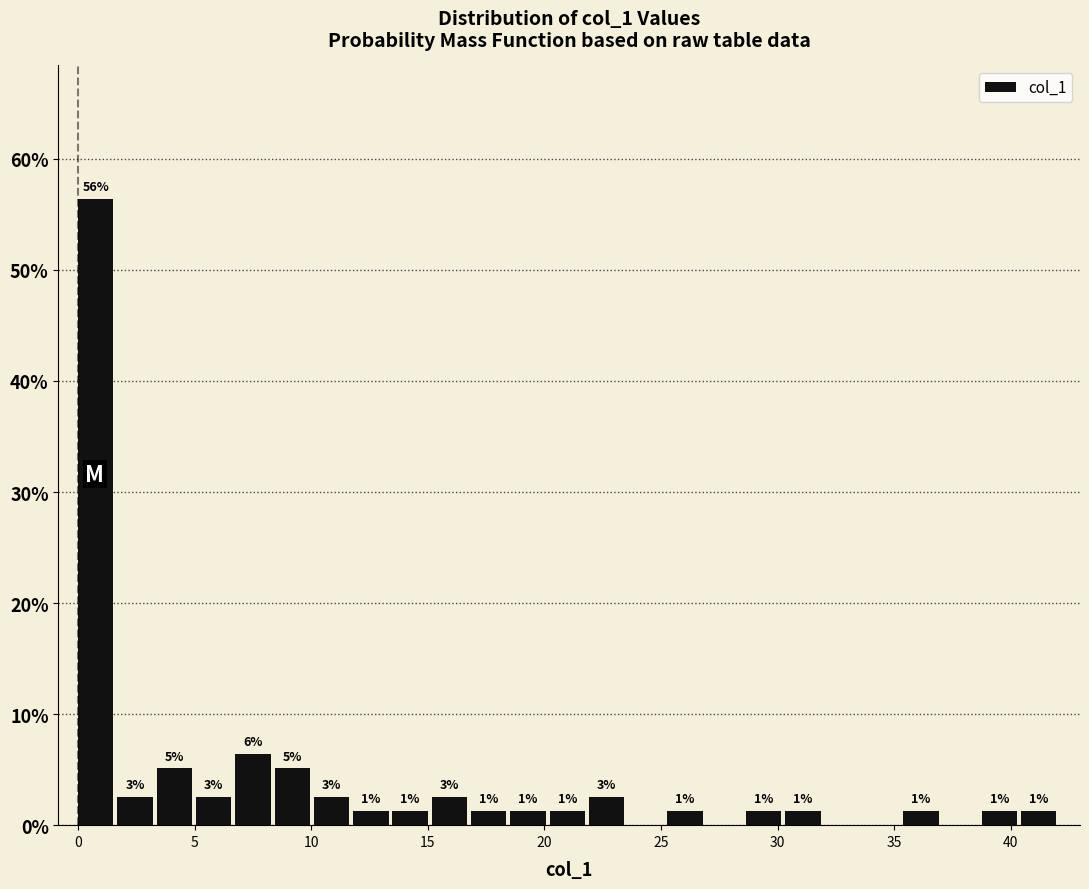

Around what value on the x-axis is the tallest bar? Give the approximate position of its centre, as read against the axis.

1.0